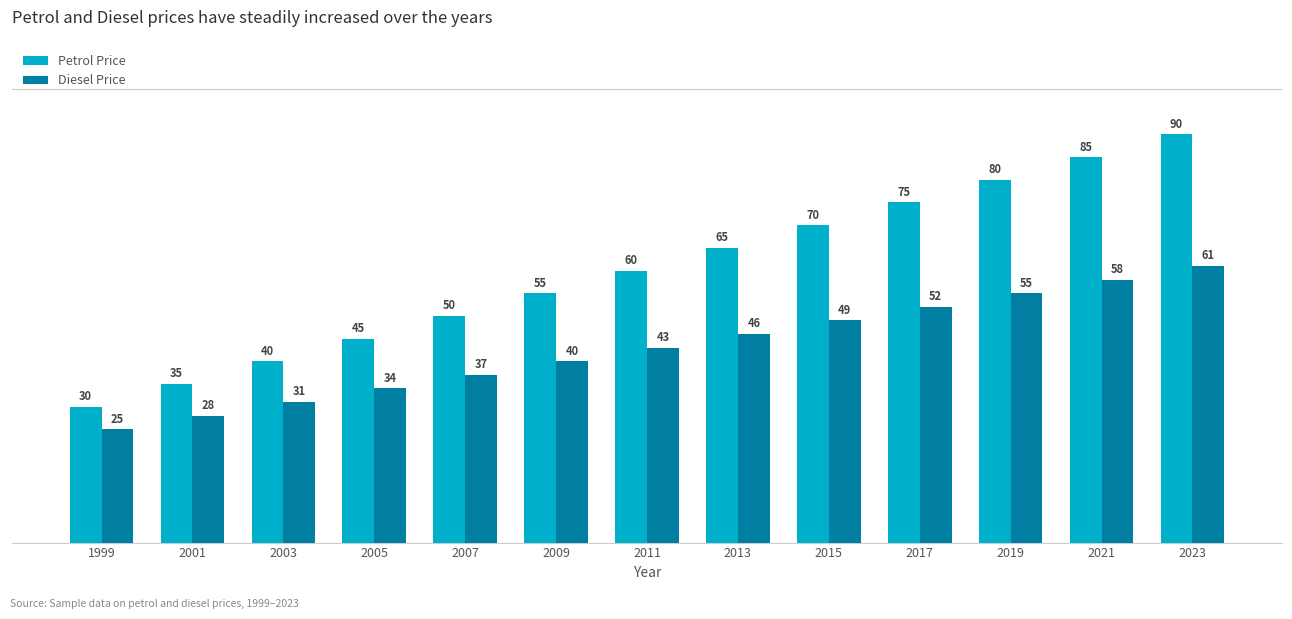

List the series in order of their overall mean, lowest first.

Diesel Price, Petrol Price